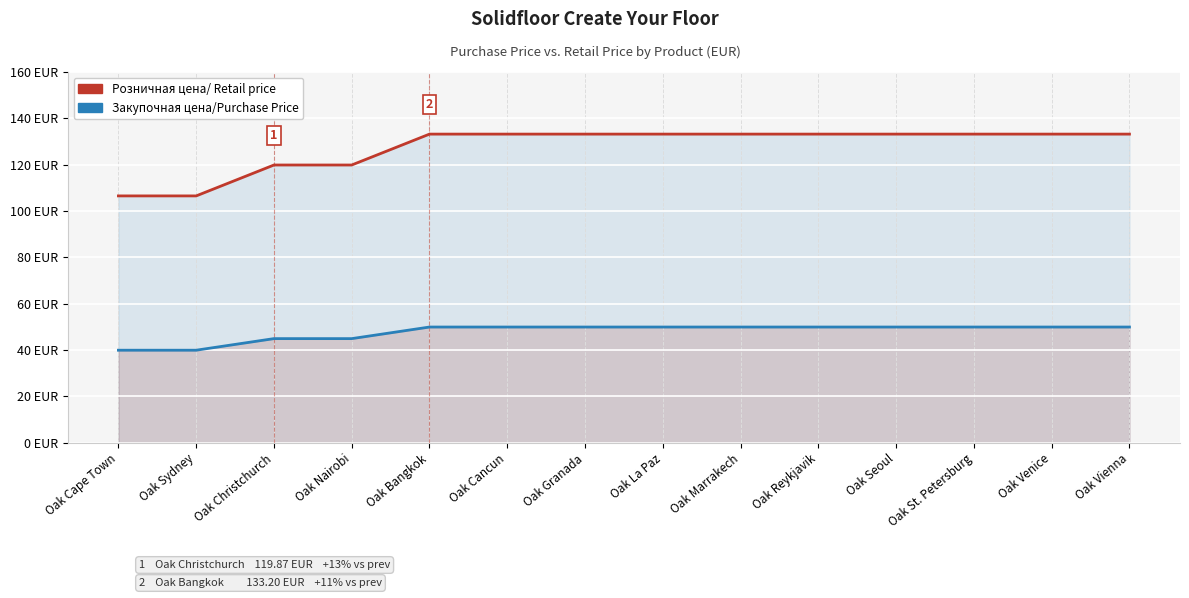

What is the sum of the Закупочная цена/Purchase Price values at Oak Christchurch and Oak Granada?

94.9